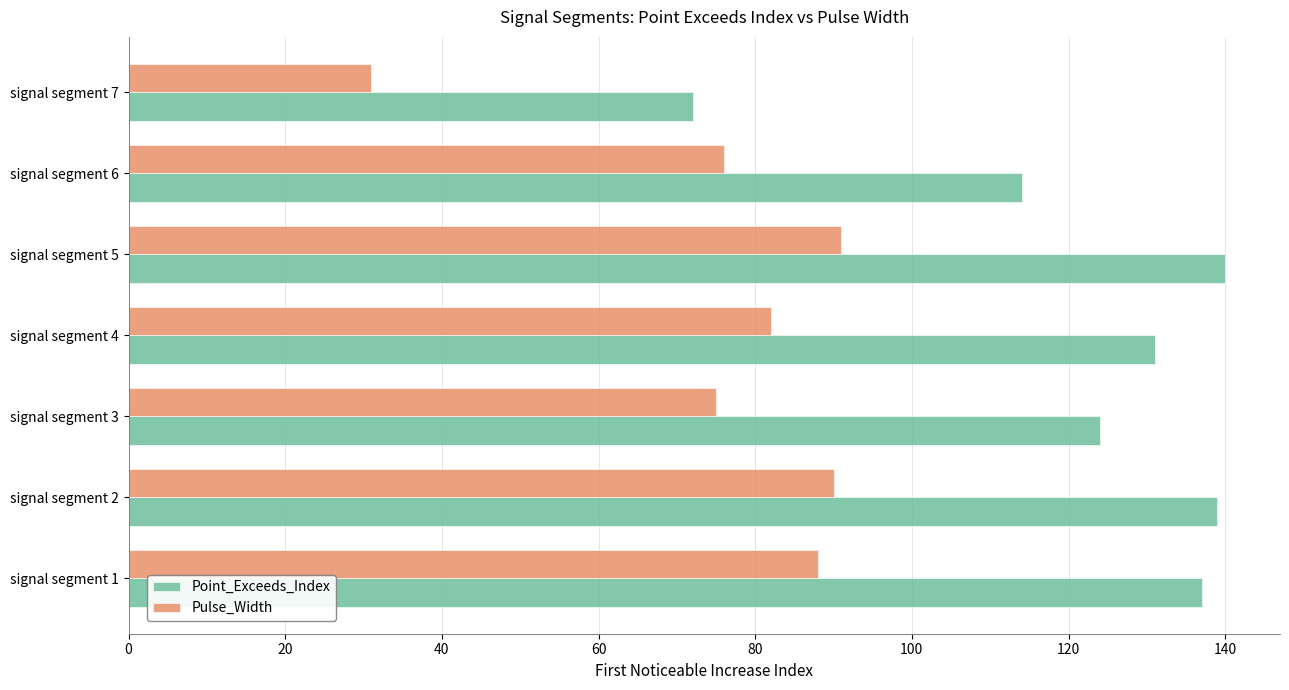

At which label is Point_Exceeds_Index closest to 106?

signal segment 6